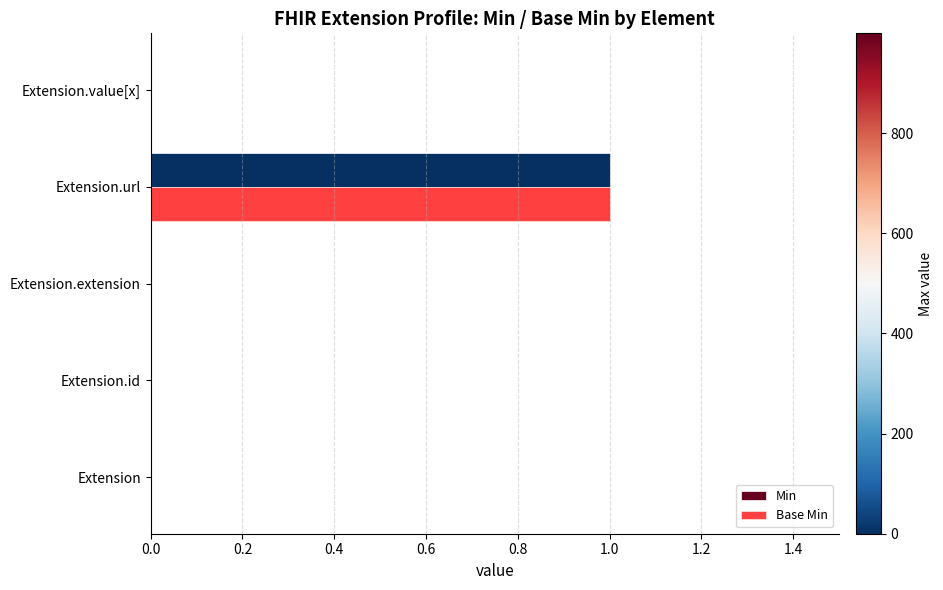

Which category has the highest value in the Min series?

Extension.url